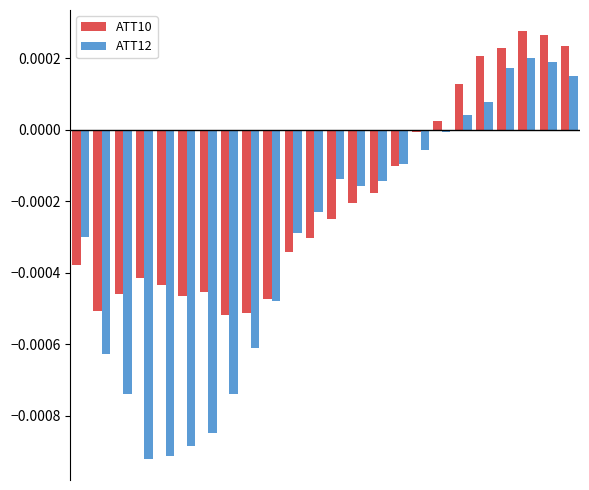

Rank the series by their average value, from highest to lowest.

ATT10, ATT12